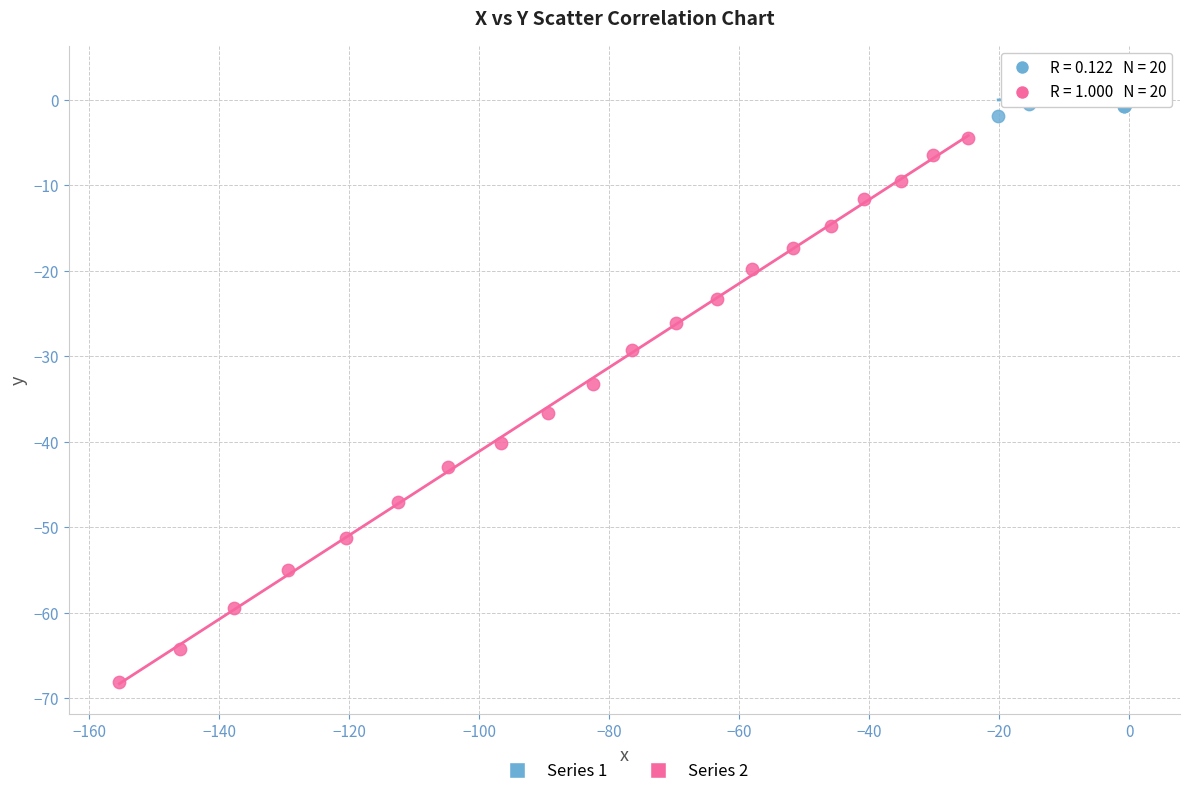

Which series contains the lowest Y value?

Series 2